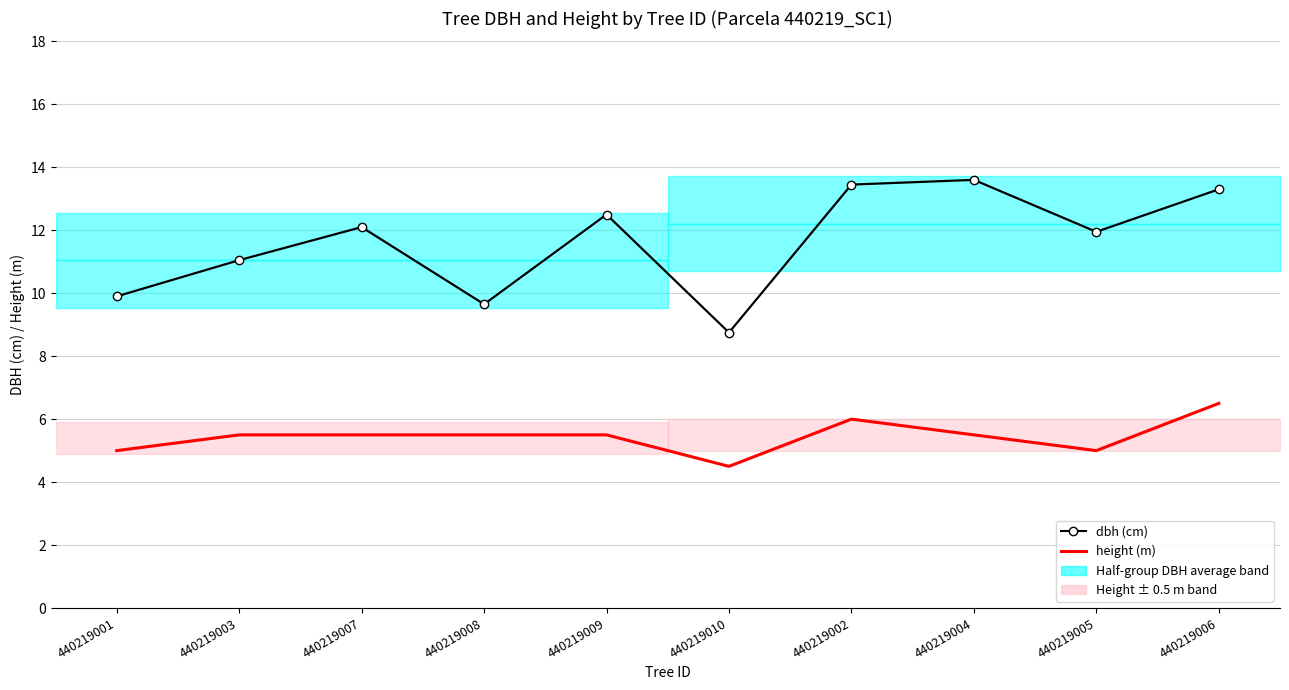

The dbh (cm) series shows 13.6 at 440219004. True or false?

True